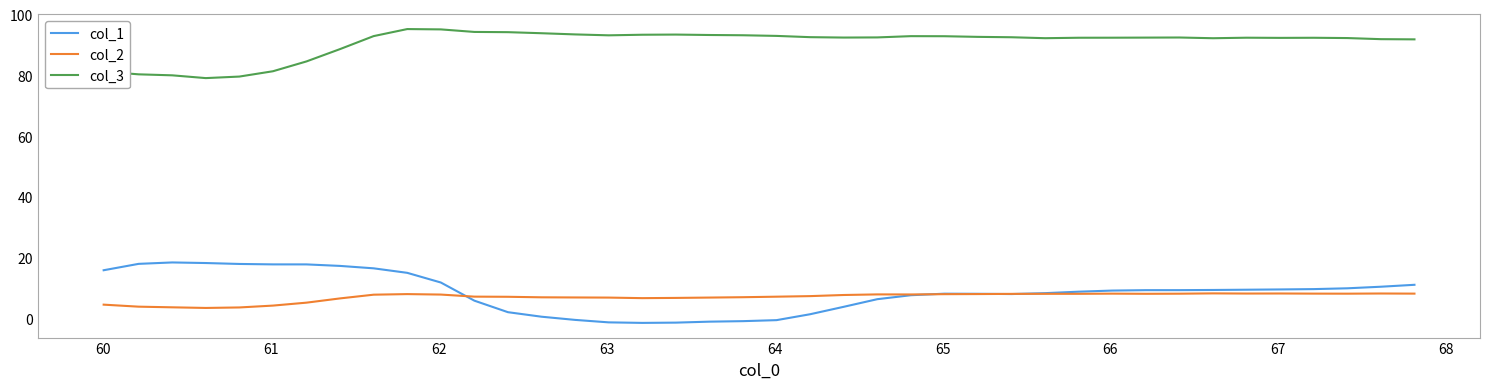

Which series has the largest range (max minus min)?

col_1